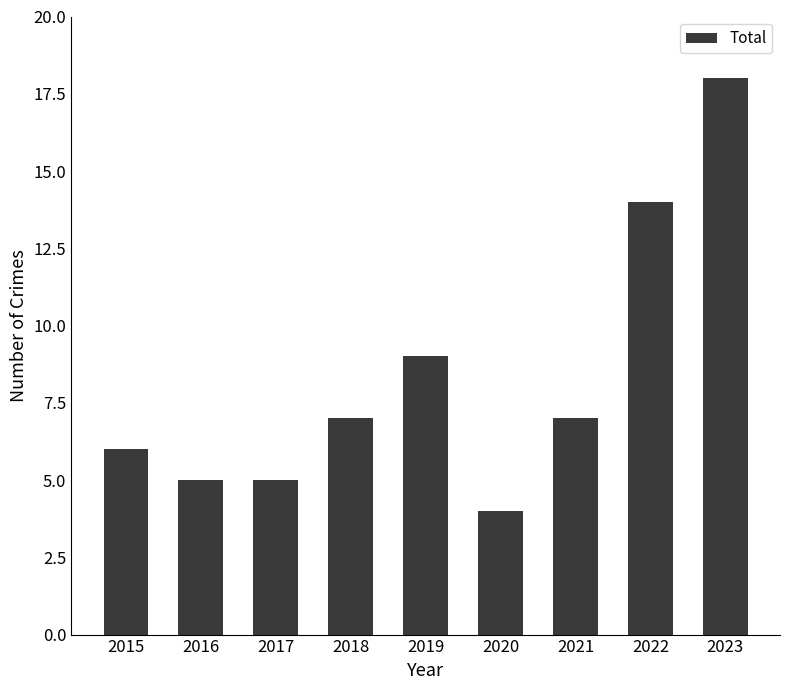

What is the smallest value displayed?

4